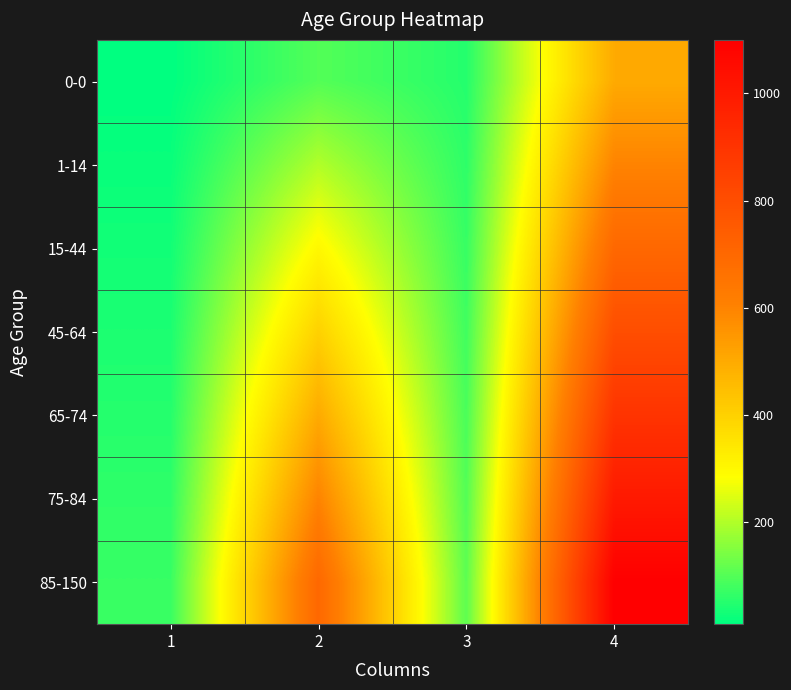

Which series has the widest spread of values?

85-150